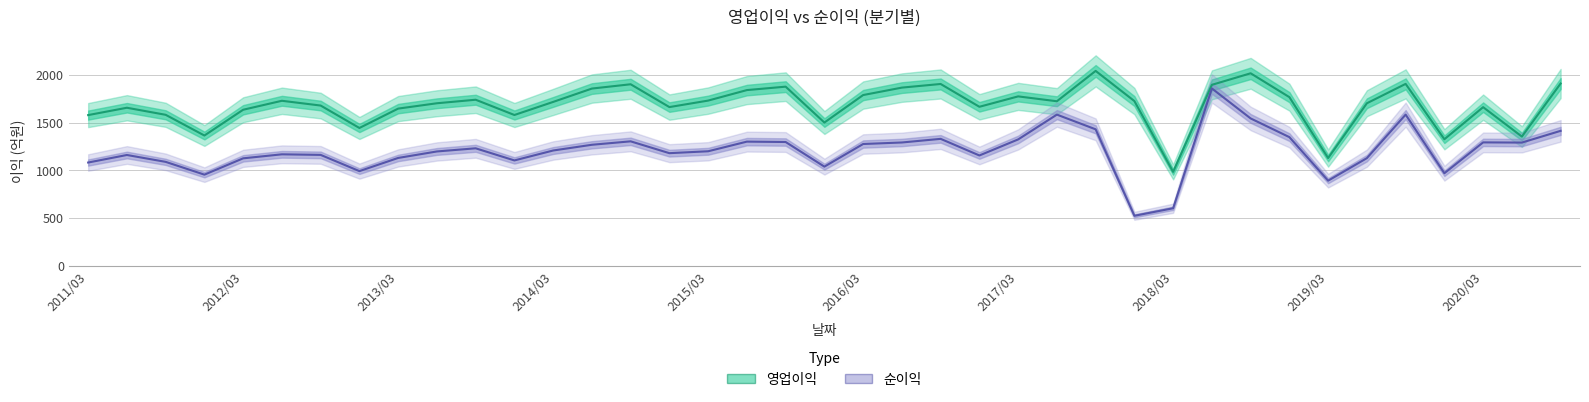

The value of 순이익 at 35 is 969. True or false?

True